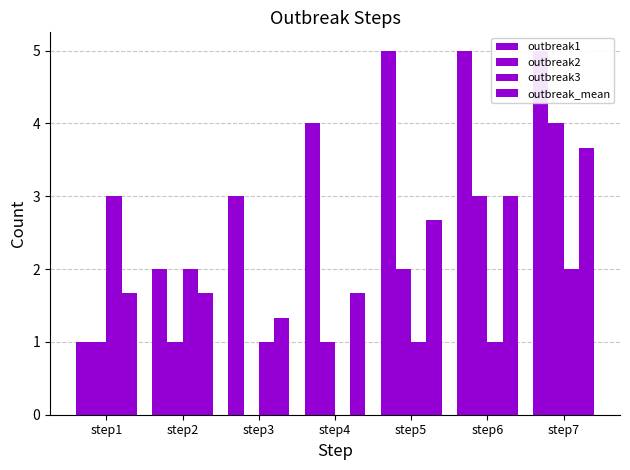

At which category is the sum across all series the highest?

step7